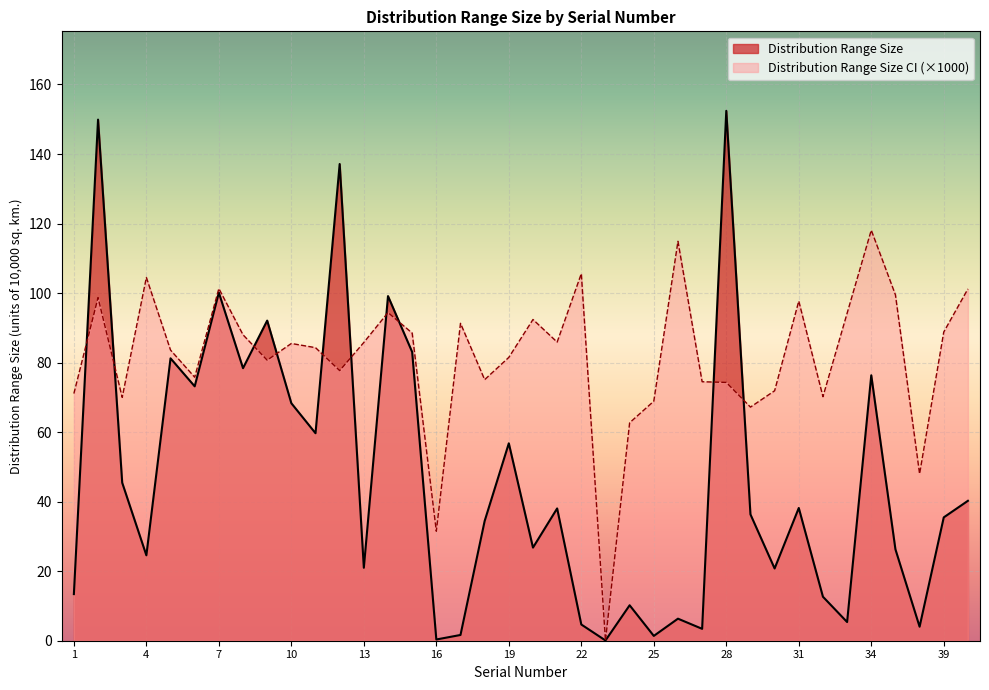

What is the value of the Distribution Range Size CI point at the 7th from the left?

101.3